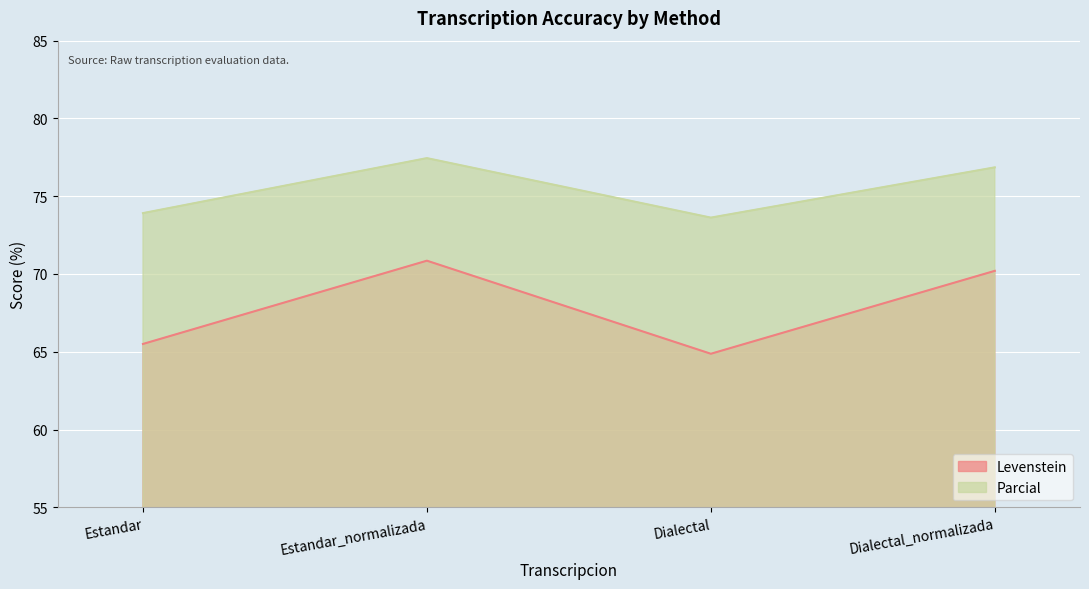

True or false: Parcial and Levenstein cross at least once.

False